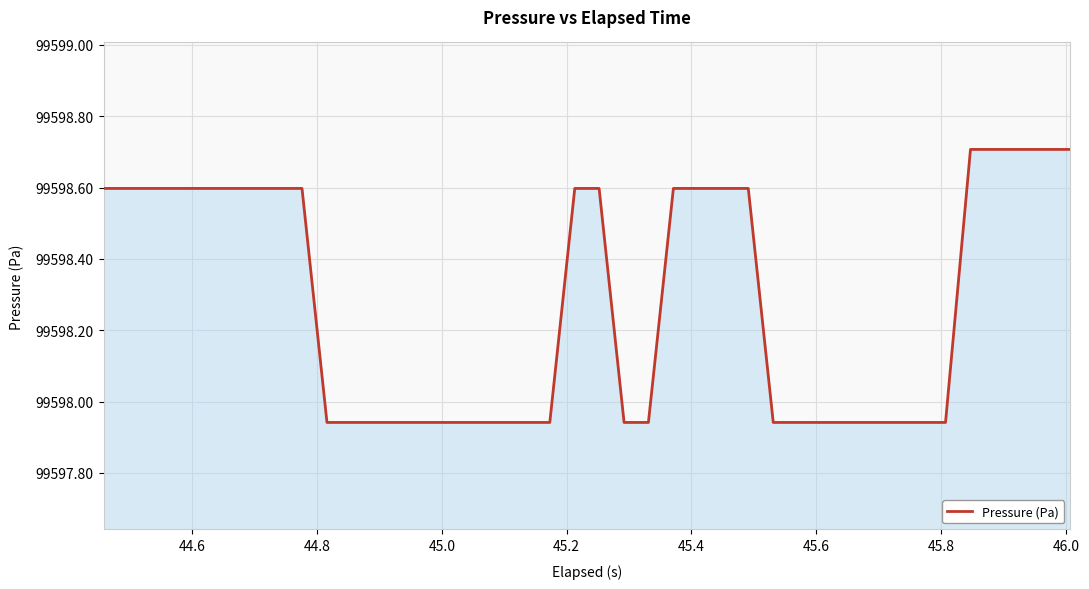

What is the maximum value shown in the chart?

99598.7